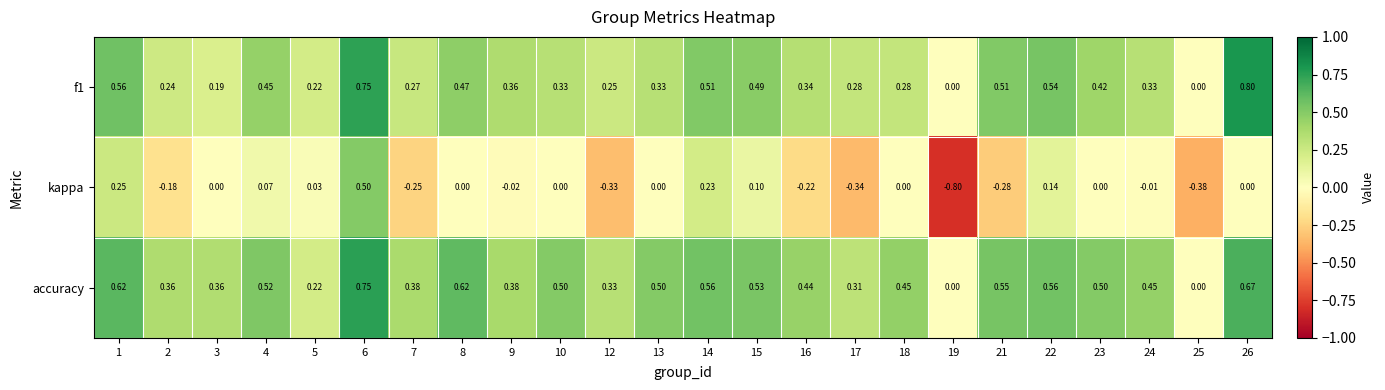

Which series changed the most between 7 and 9?

kappa